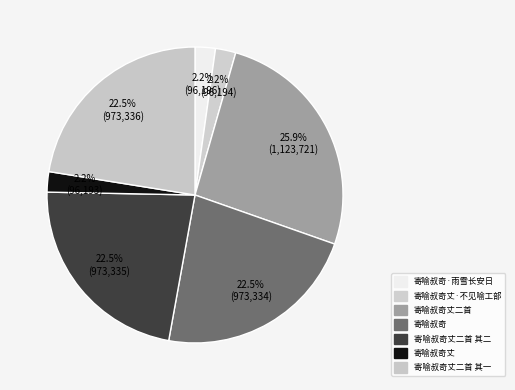

Which has a higher value, 寄喻叔奇·雨雪长安日 or 寄喻叔奇丈二首?

寄喻叔奇丈二首